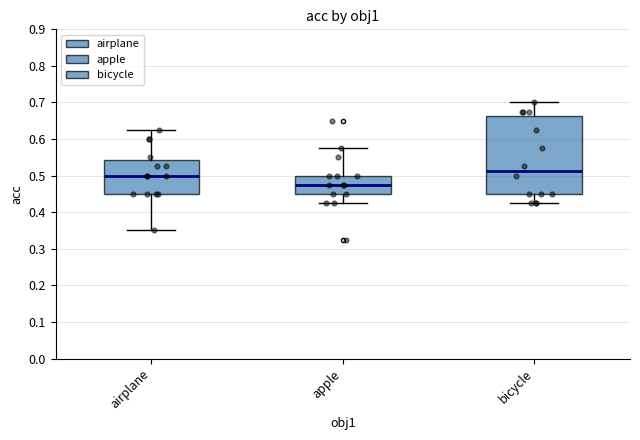

Which box's median line is the highest?

bicycle